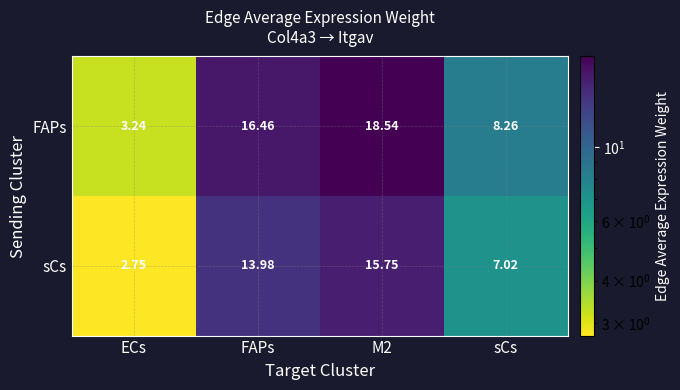

Which series has the largest total across all categories?

FAPs